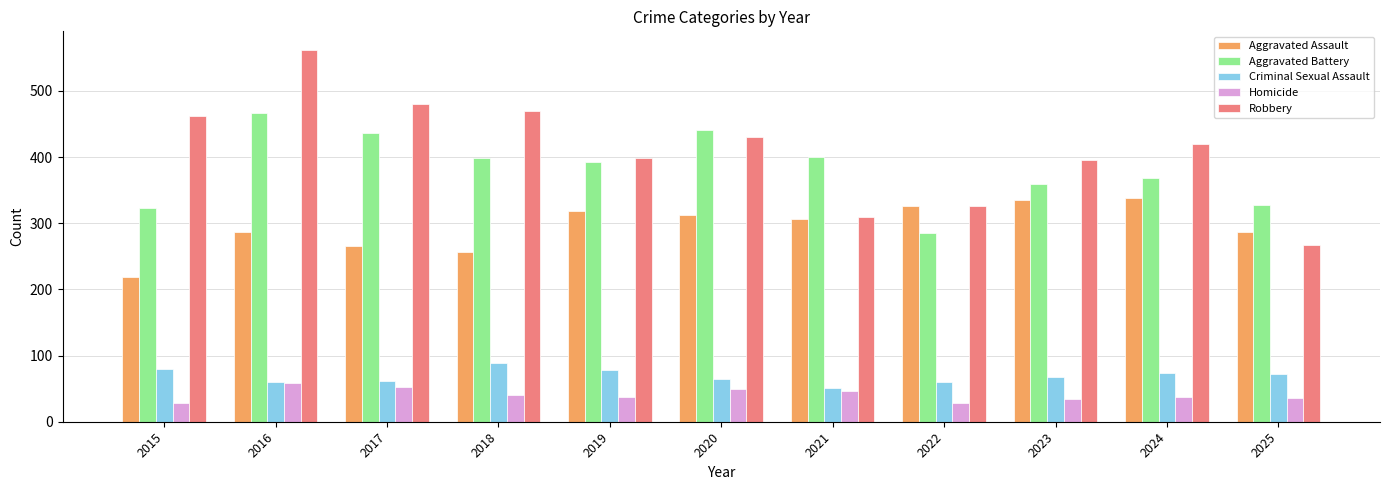

Which series has the largest total across all categories?

Robbery